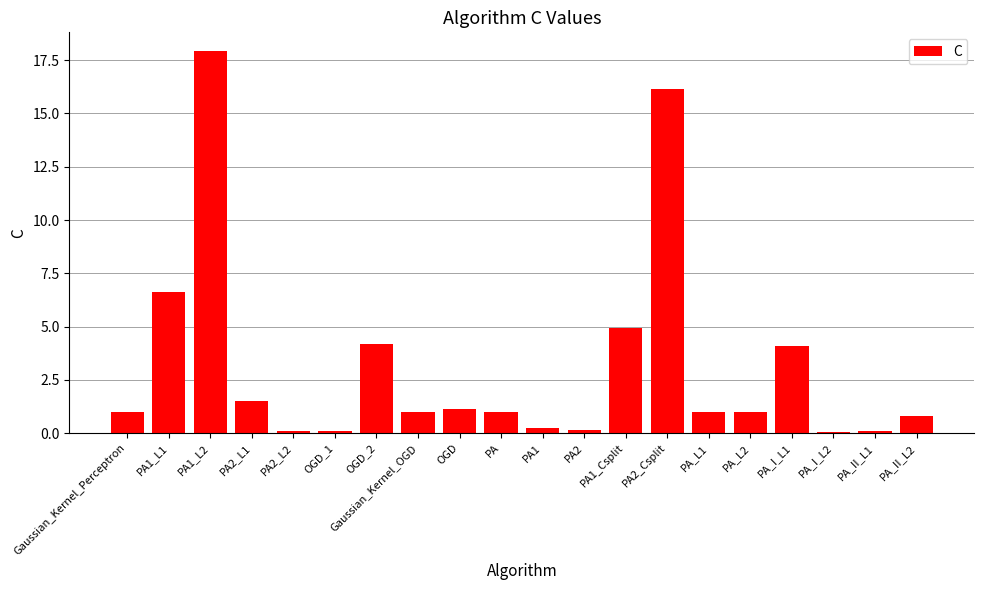

Are the bars grouped side by side (vs. stacked)?

No